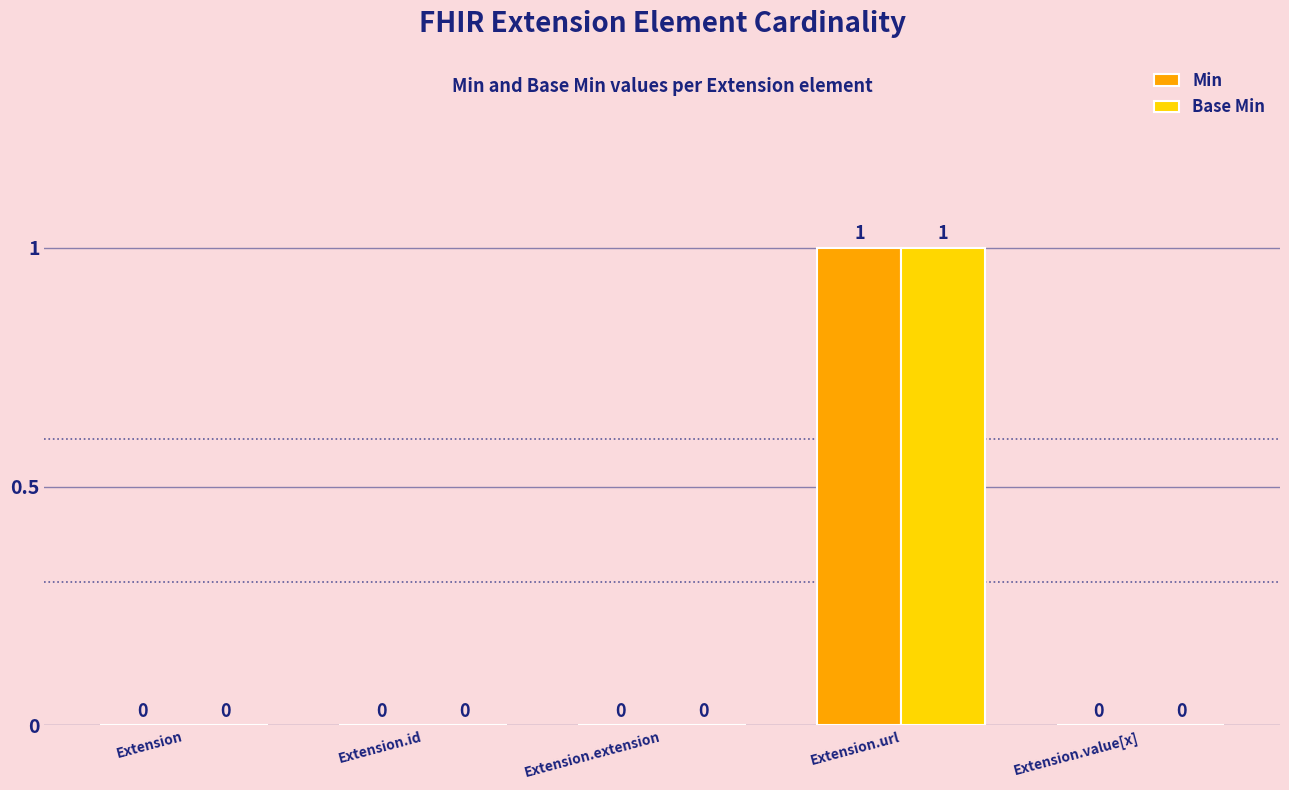

Is it true that Base Min equals 1 at Extension.url?

True